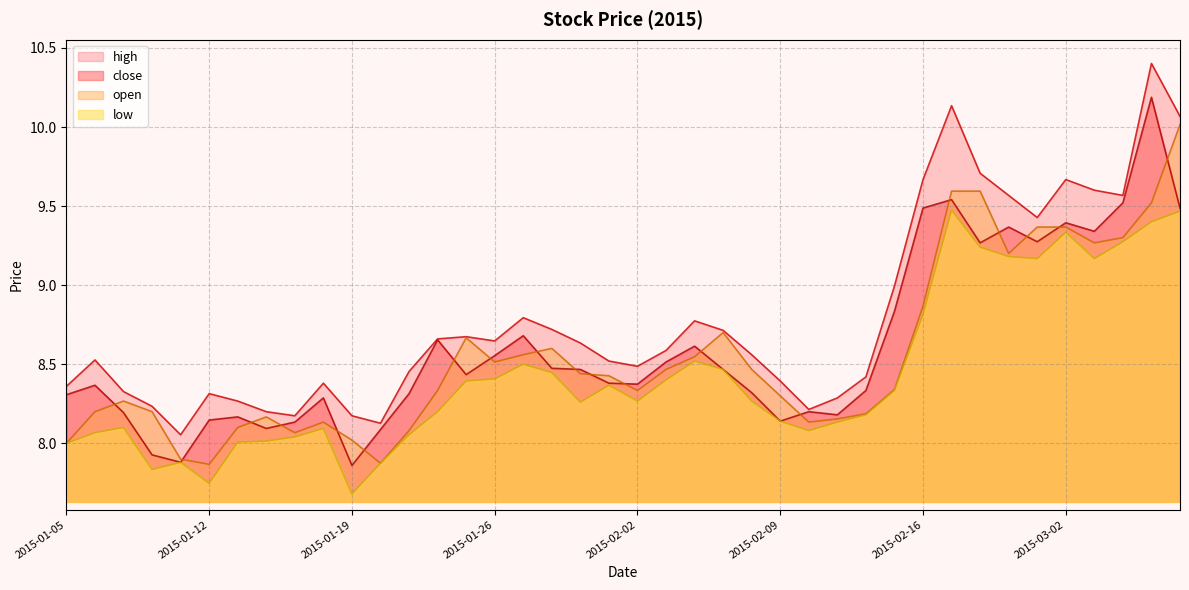

Which series has the largest range (max minus min)?

high